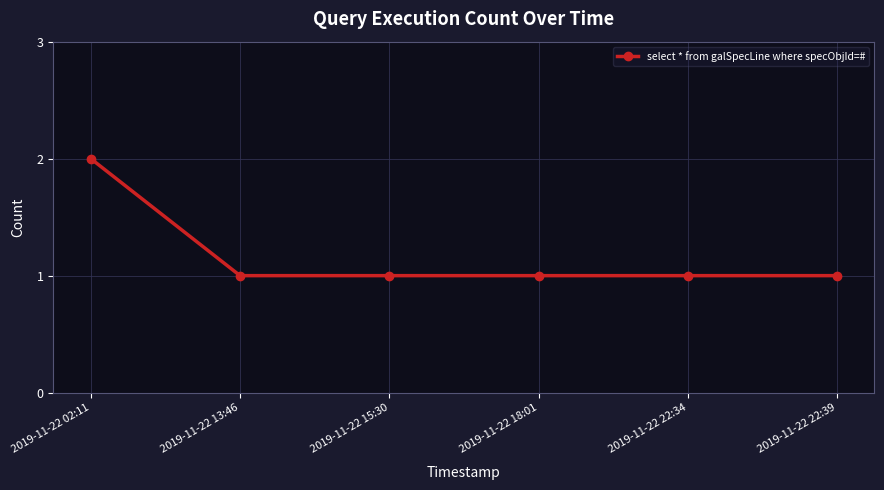

True or false: there are more than 2 points higher than both neighbors.

False